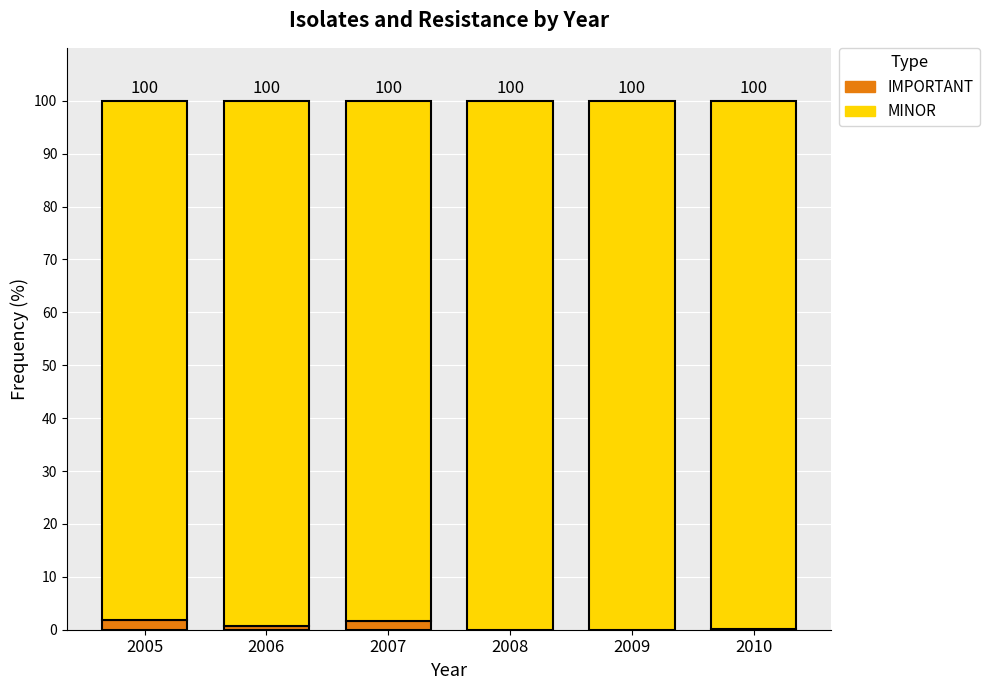

What is the total value across all series at 2010?

100.0